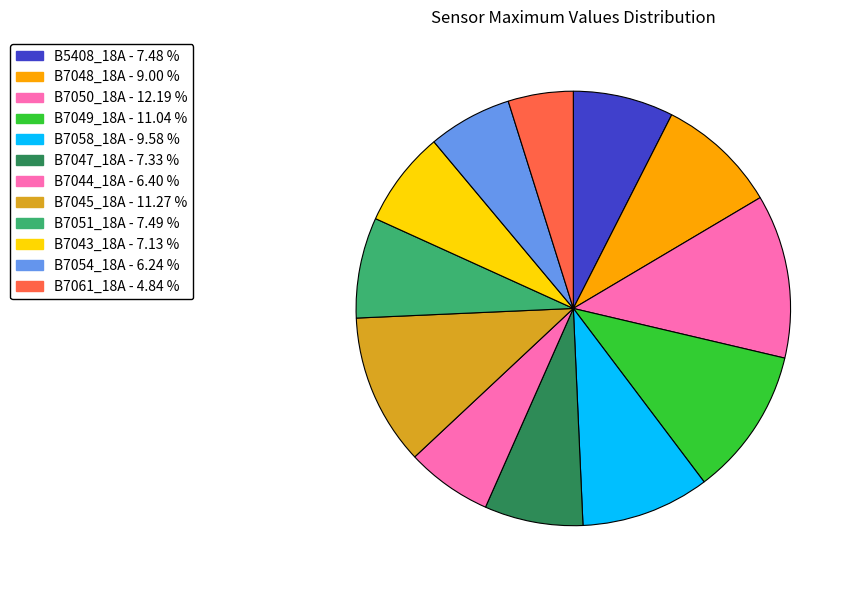

How many slices are in this pie chart?

12